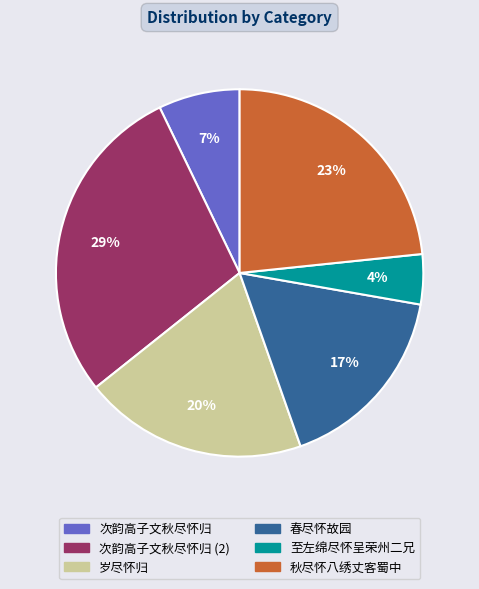

To the nearest percent, what is the average slice percentage?

17%